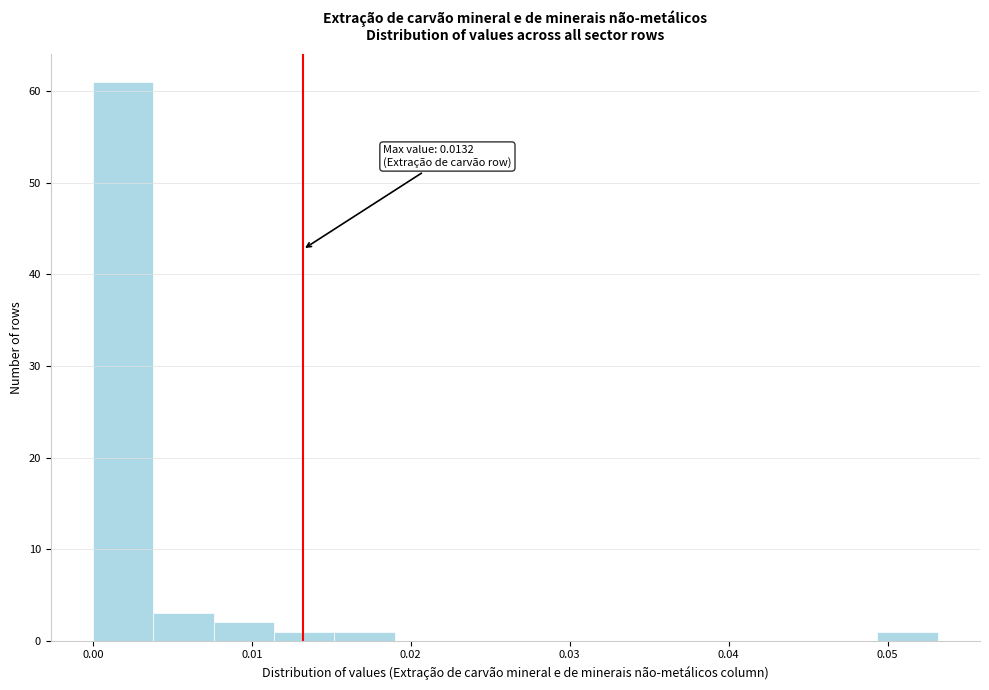

Around what value on the x-axis is the tallest bar? Give the approximate position of its centre, as read against the axis.

0.002